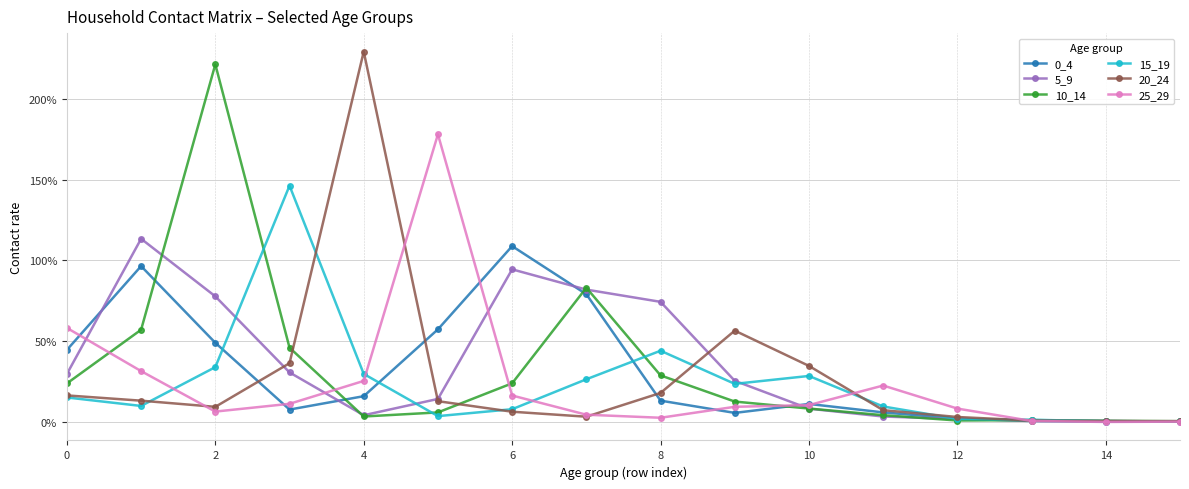

What is the difference between the maximum and minimum values in the 0_4 series?

1.1